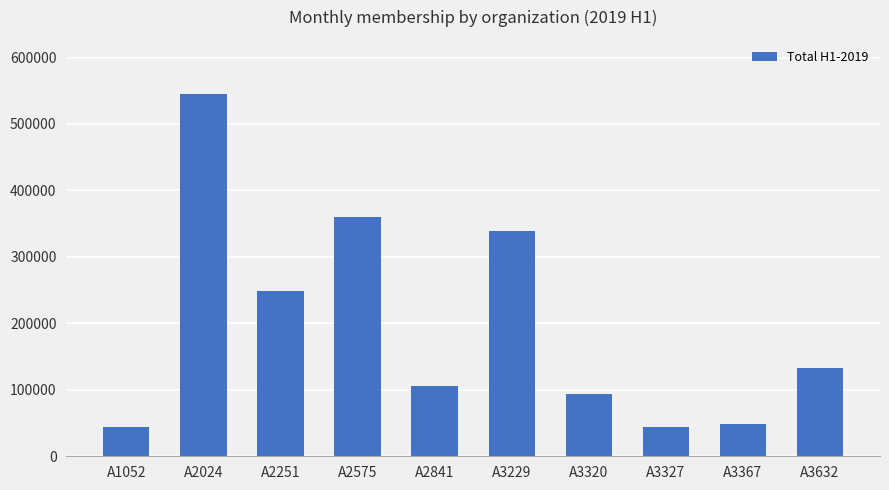

Is it true that the value at A2024 is 544838?

True